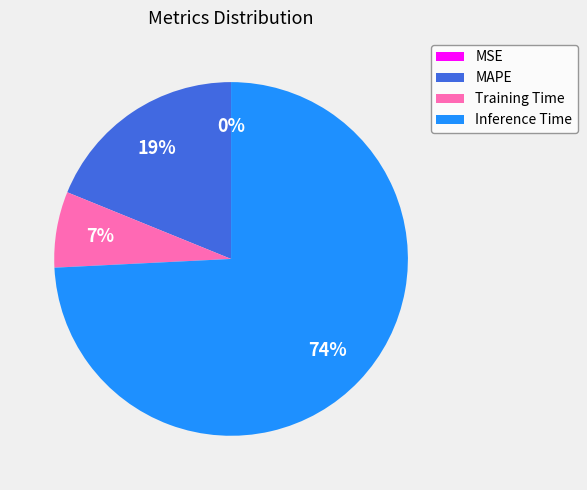

To the nearest percent, what is the difference between the largest and smallest slice percentages?

74%